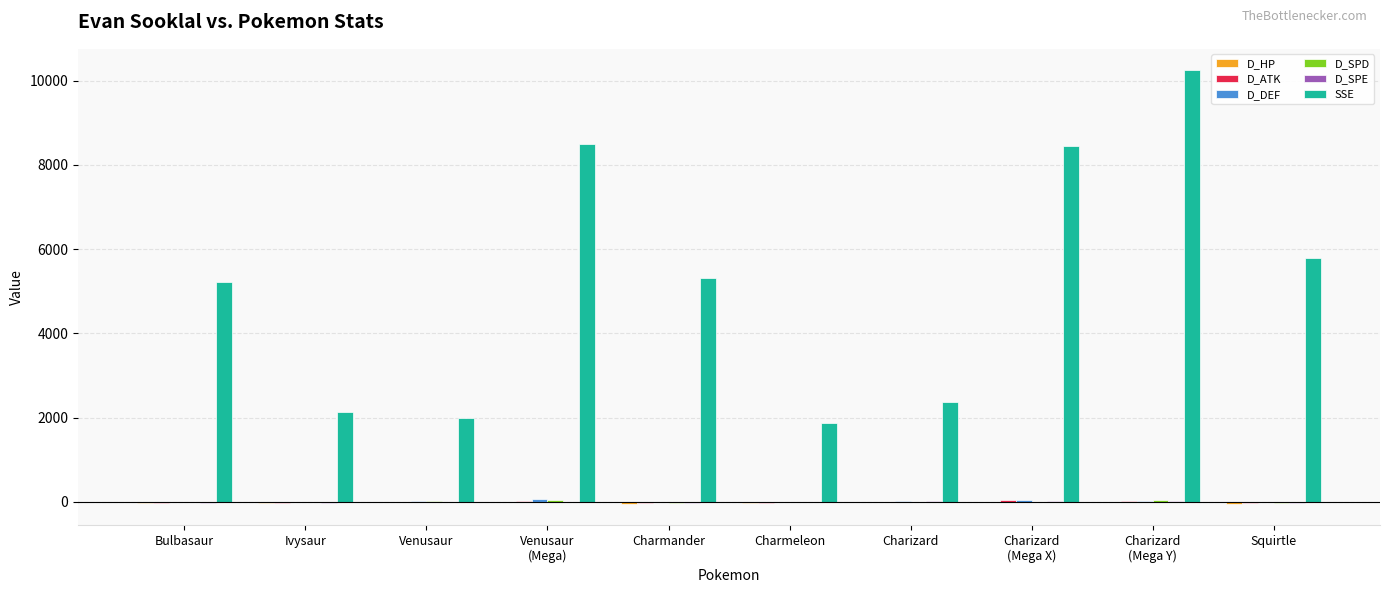

Which series has the widest spread of values?

SSE